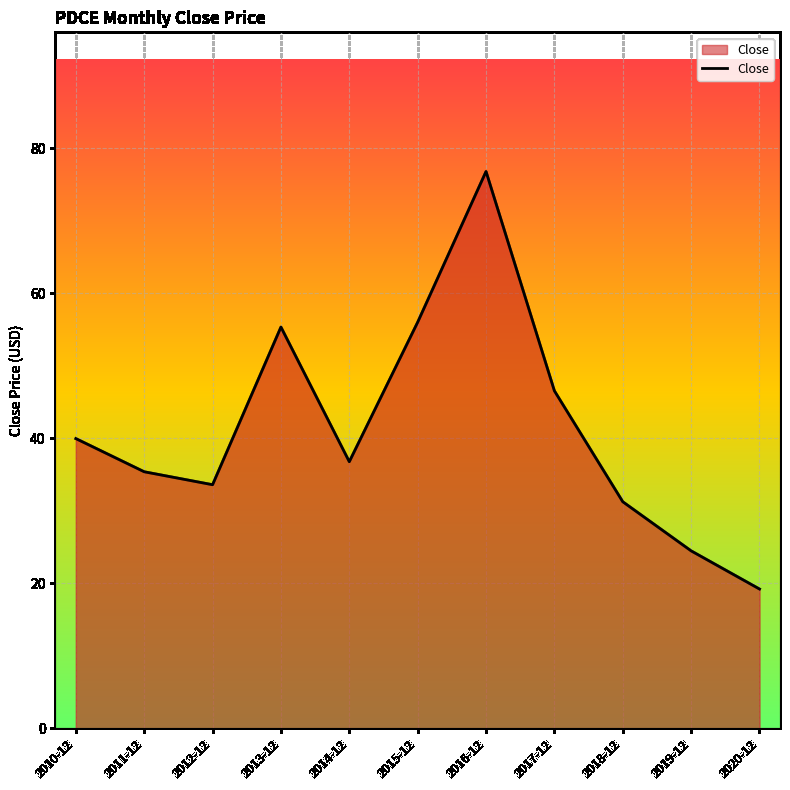

Reading left to right, transcribe all the data shown in this chart.

40.0	35.4	33.6	55.3	36.8	56.0	76.8	46.6	31.3	24.5	19.2